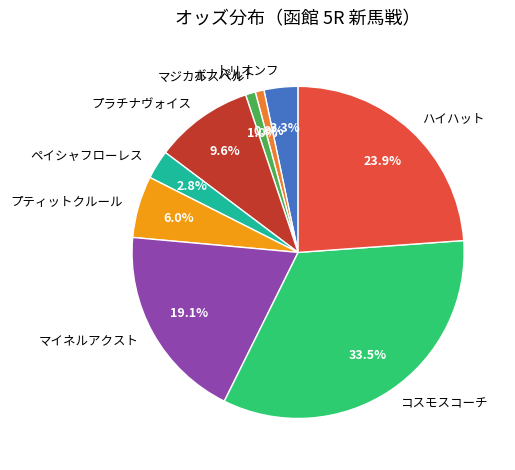

Is the sum of ペイシャフローレス and マジカルスペル greater than half?

No